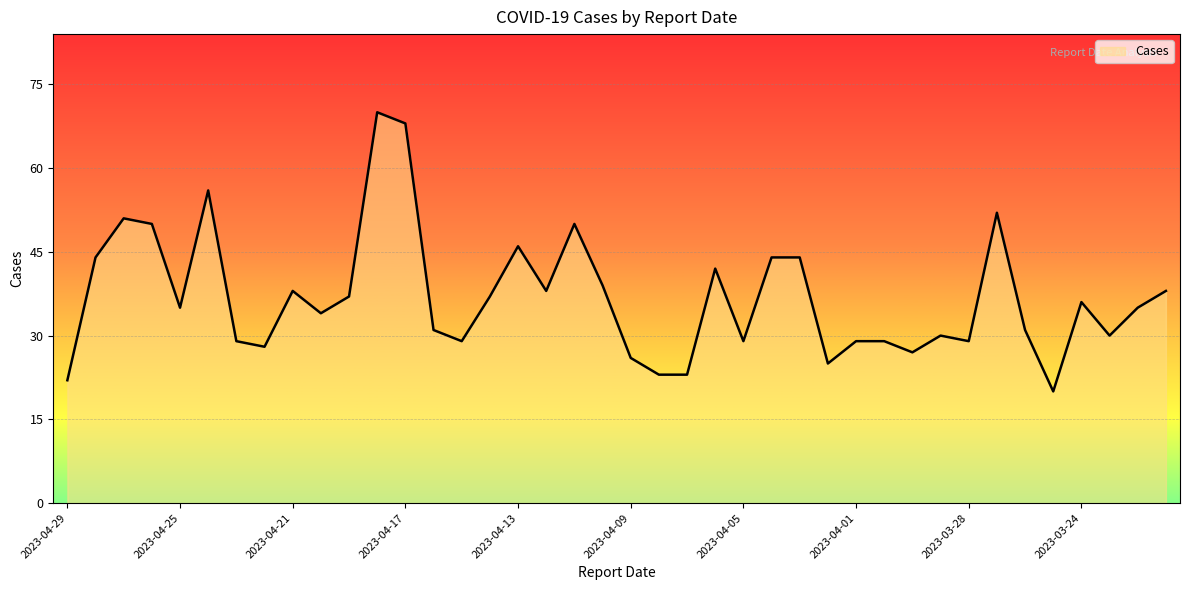

What is the greatest value displayed?

70